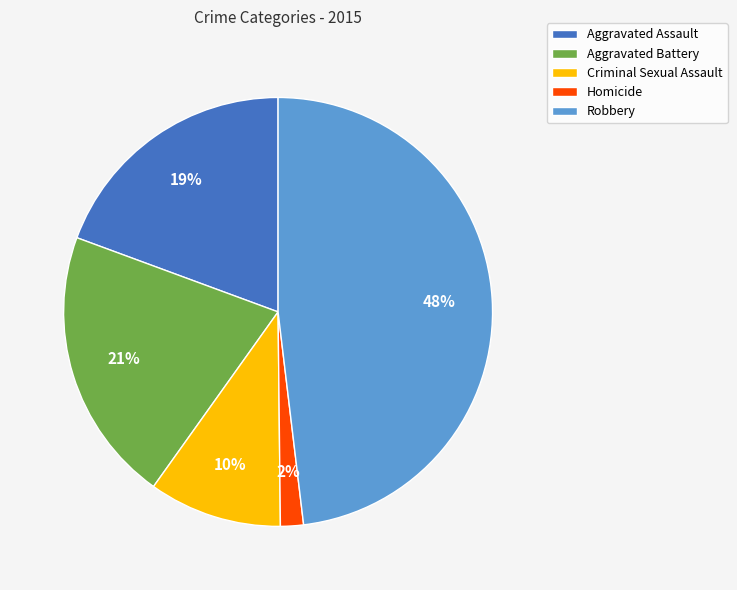

Count the number of slices in the pie.

5